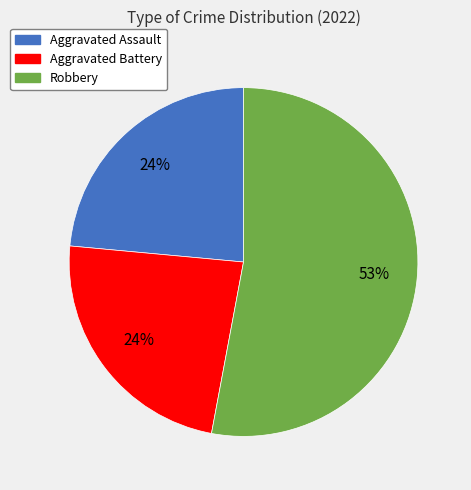

Does any single category account for the majority?

Yes